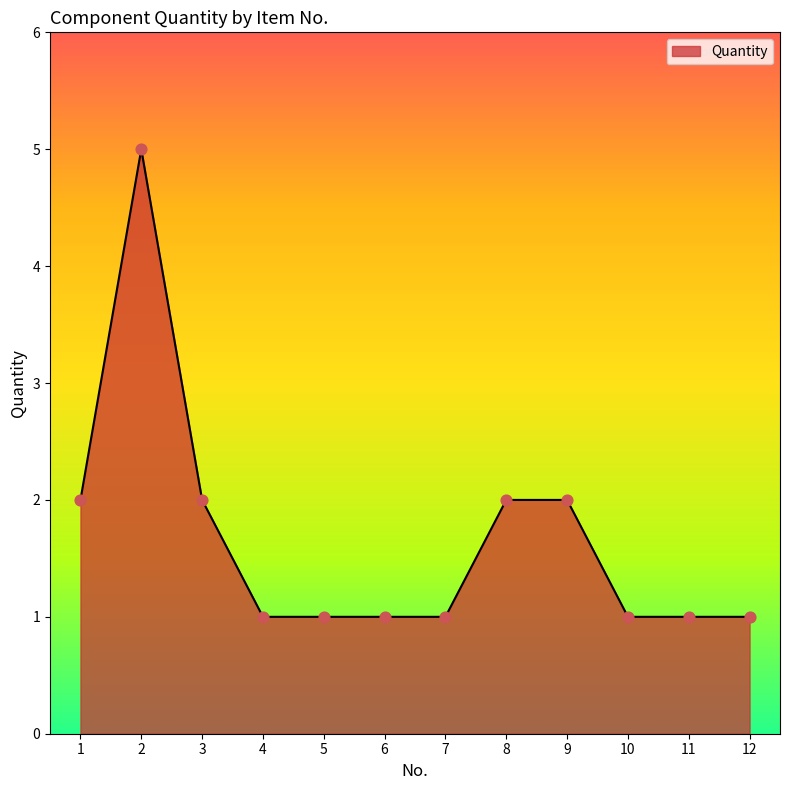

Between 8 and 7, which is larger?

8